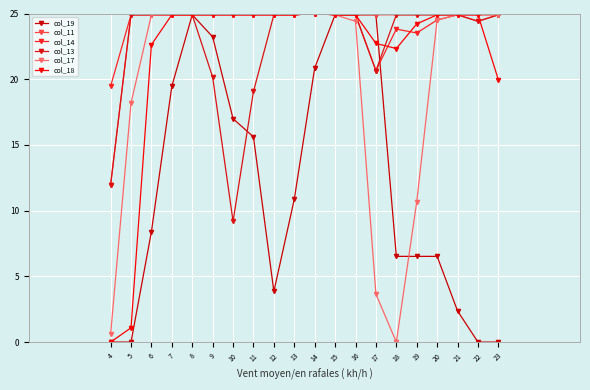

The value of col_19 at 7 is 19.5. True or false?

True